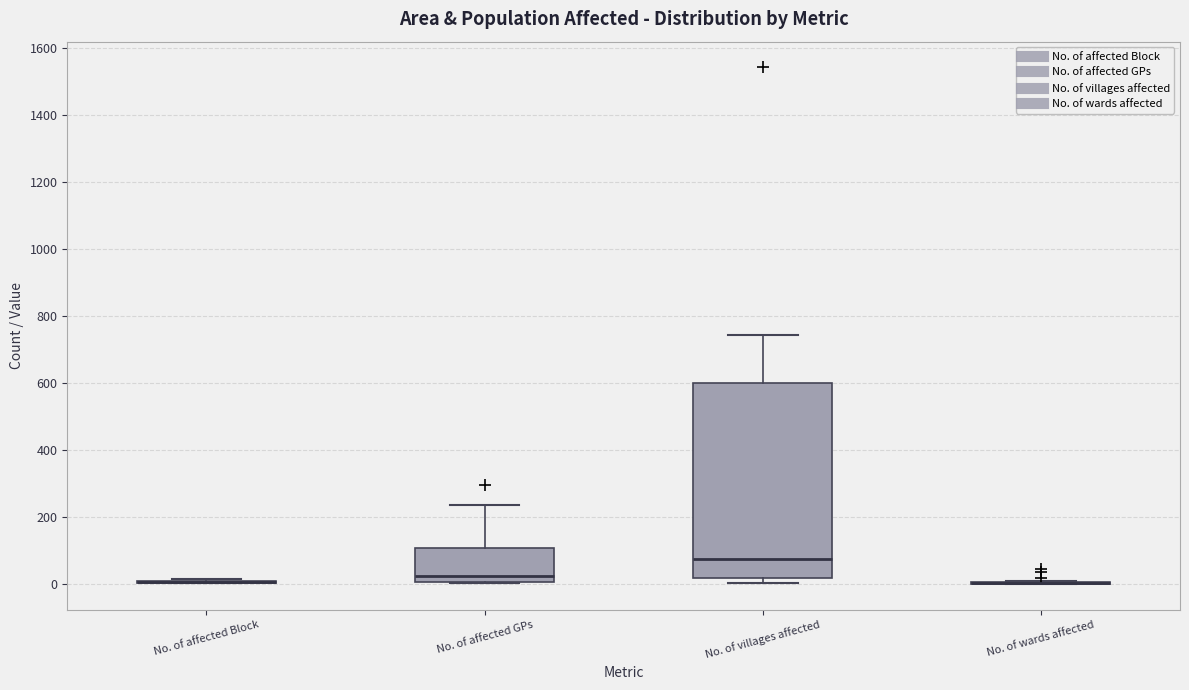

Which box is the tallest, from its lower edge to its upper edge?

No. of villages affected